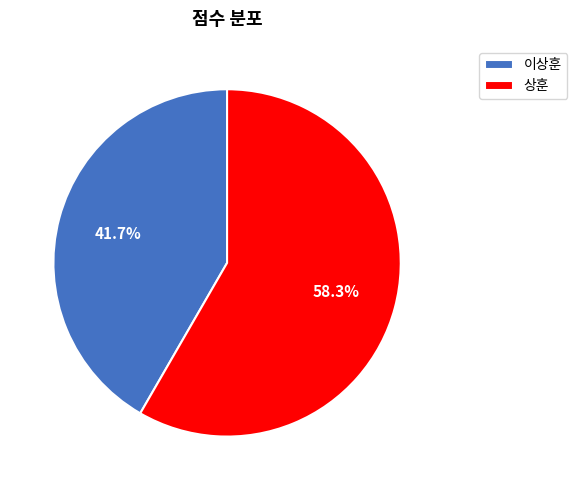

To the nearest percent, what is the difference between the 상훈 and 이상훈 slice percentages?

17%